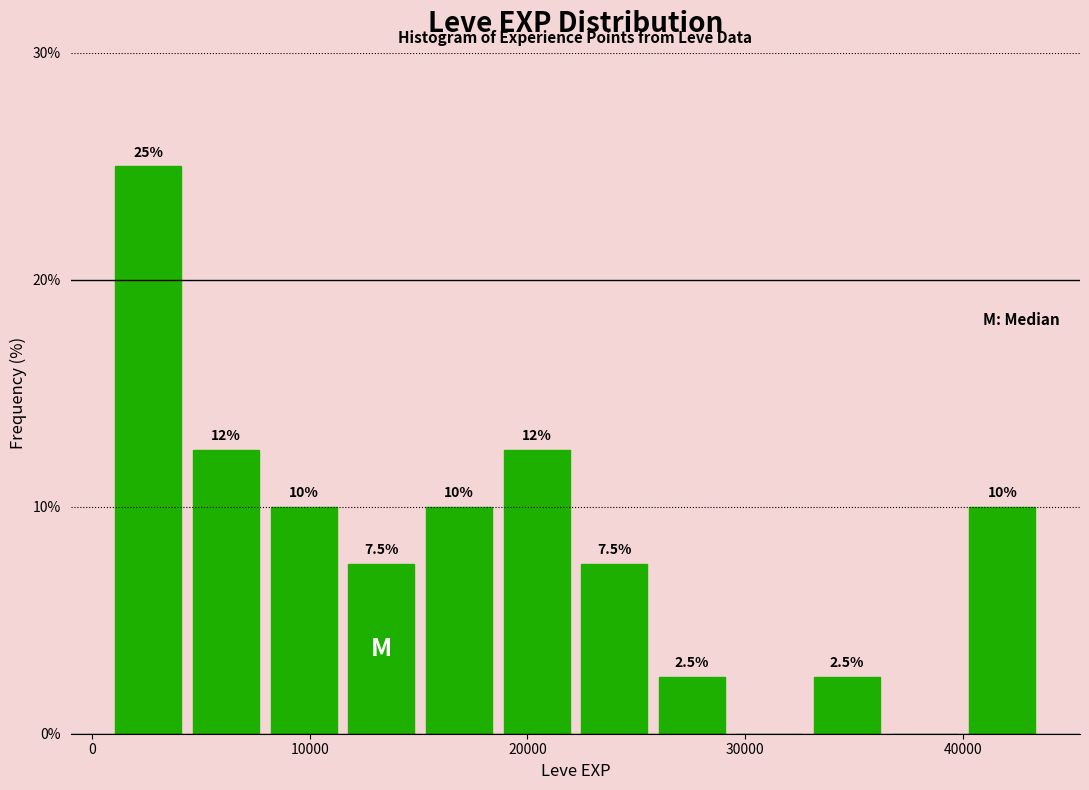

Around what value on the x-axis is the tallest bar? Give the approximate position of its centre, as read against the axis.

3000